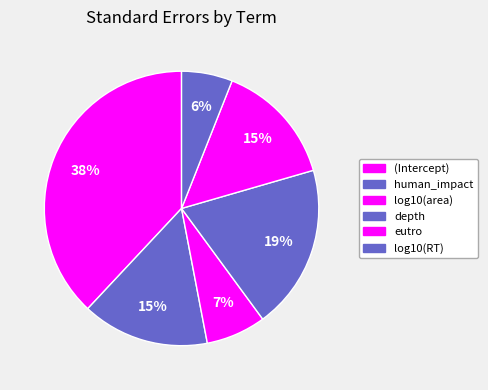

To the nearest percent, what is the difference between the largest and smallest slice percentages?

32%